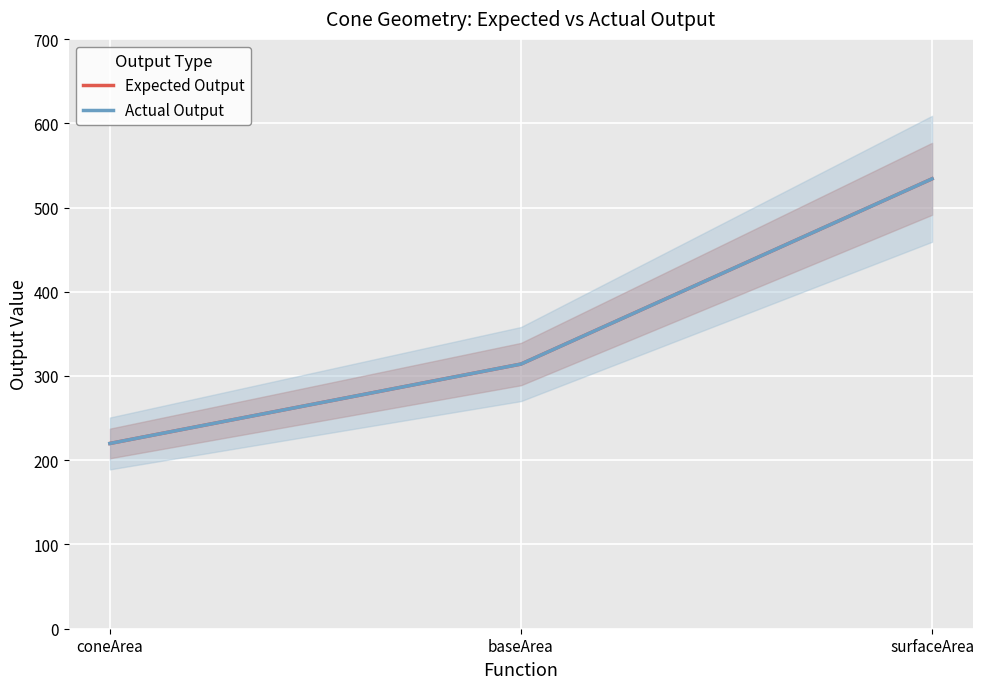

What is the highest value of the Actual Output series?

534.1